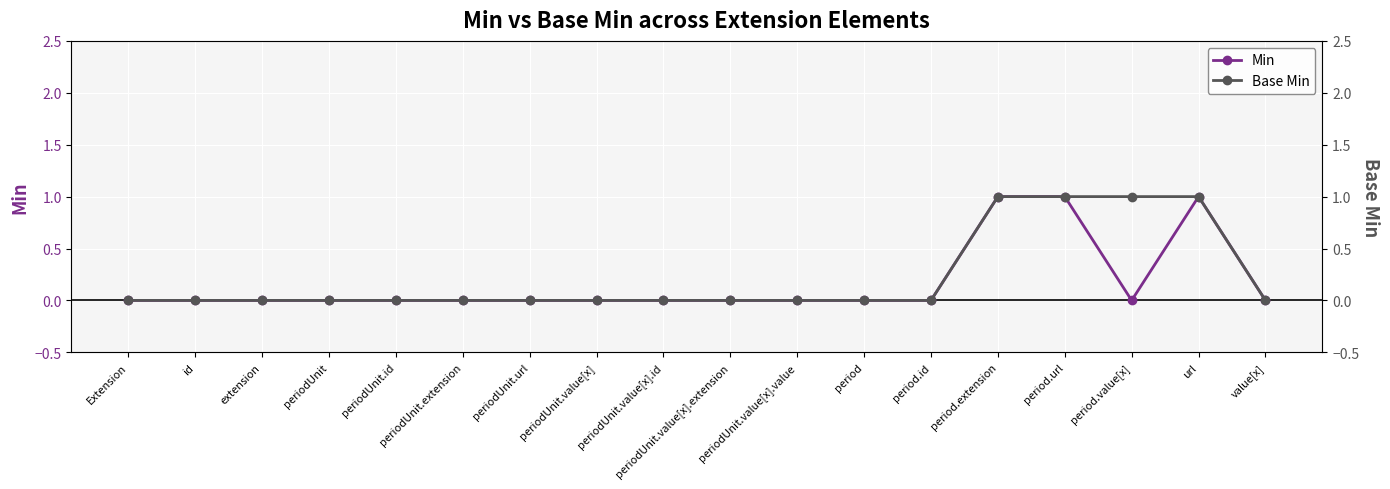

Reading right to left, extract all data points from this chart.

Min: value[x]=0	url=1	period.value[x]=0	period.url=1	period.extension=1	period.id=0	period=0	periodUnit.value[x].value=0	periodUnit.value[x].extension=0	periodUnit.value[x].id=0	periodUnit.value[x]=0	periodUnit.url=0	periodUnit.extension=0	periodUnit.id=0	periodUnit=0	extension=0	id=0	Extension=0
Base Min: value[x]=0	url=1	period.value[x]=1	period.url=1	period.extension=1	period.id=0	period=0	periodUnit.value[x].value=0	periodUnit.value[x].extension=0	periodUnit.value[x].id=0	periodUnit.value[x]=0	periodUnit.url=0	periodUnit.extension=0	periodUnit.id=0	periodUnit=0	extension=0	id=0	Extension=0